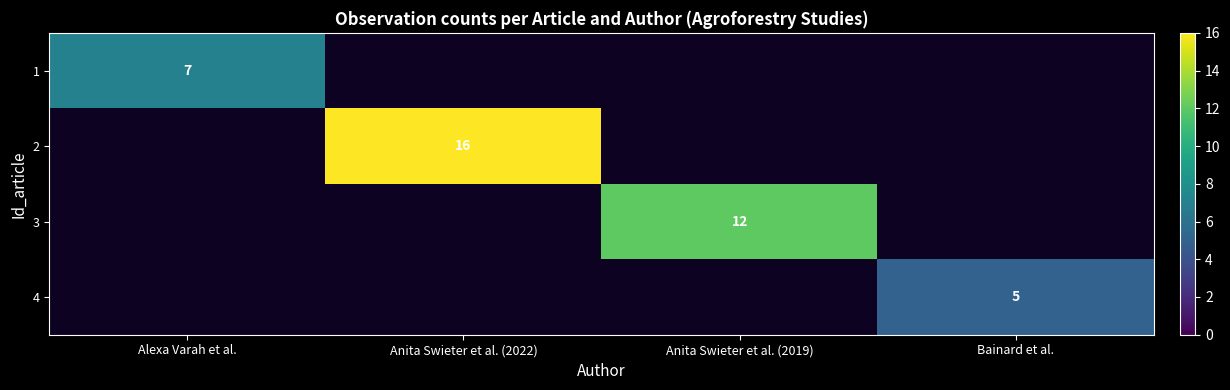

Which category has the highest value in the 1 series?

Alexa Varah et al.